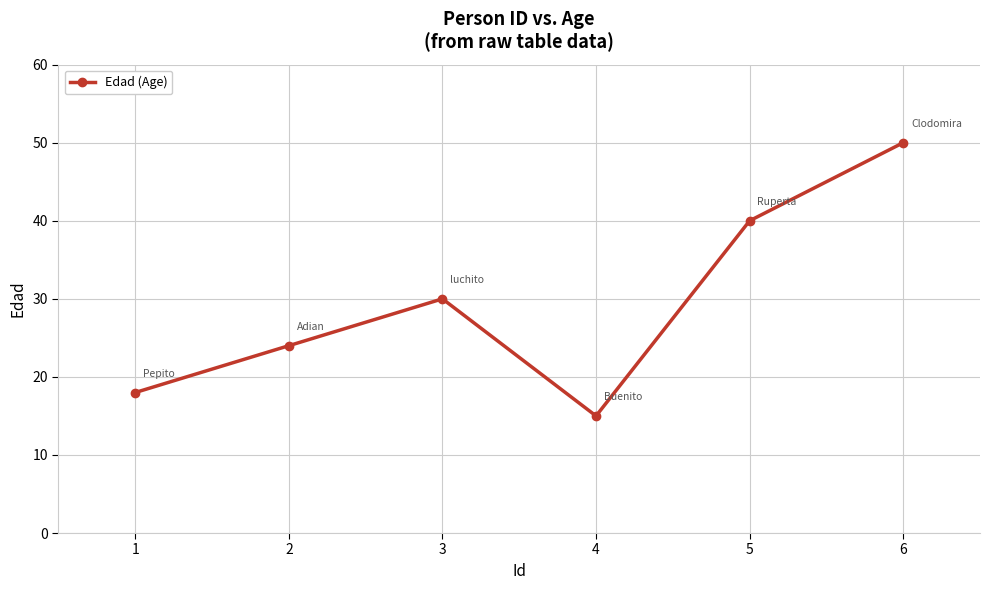

List the labels in order of value, largest first.

6, 5, 3, 2, 1, 4